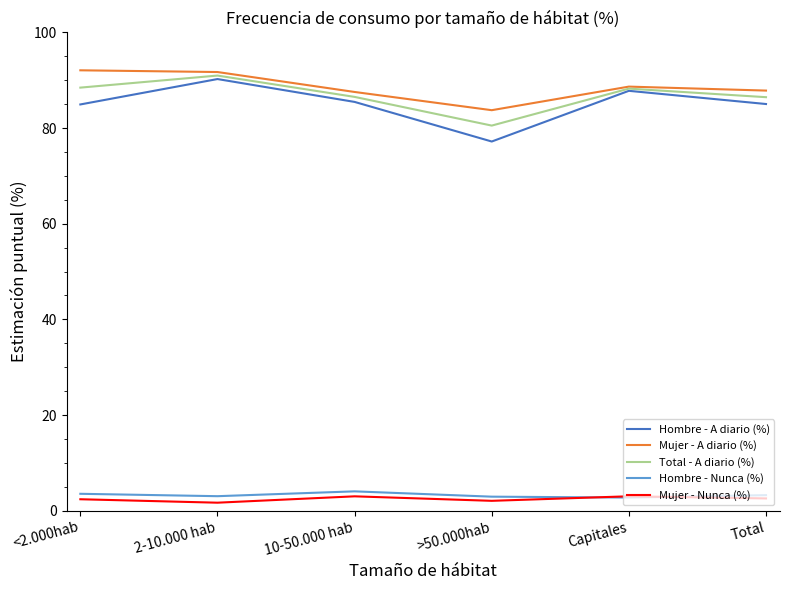

How many series are shown in this chart?

5